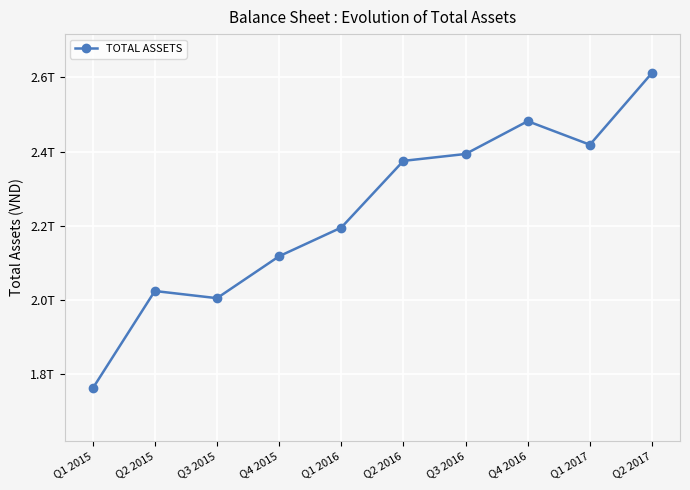

True or false: the data has more than 1 interior local peaks.

True